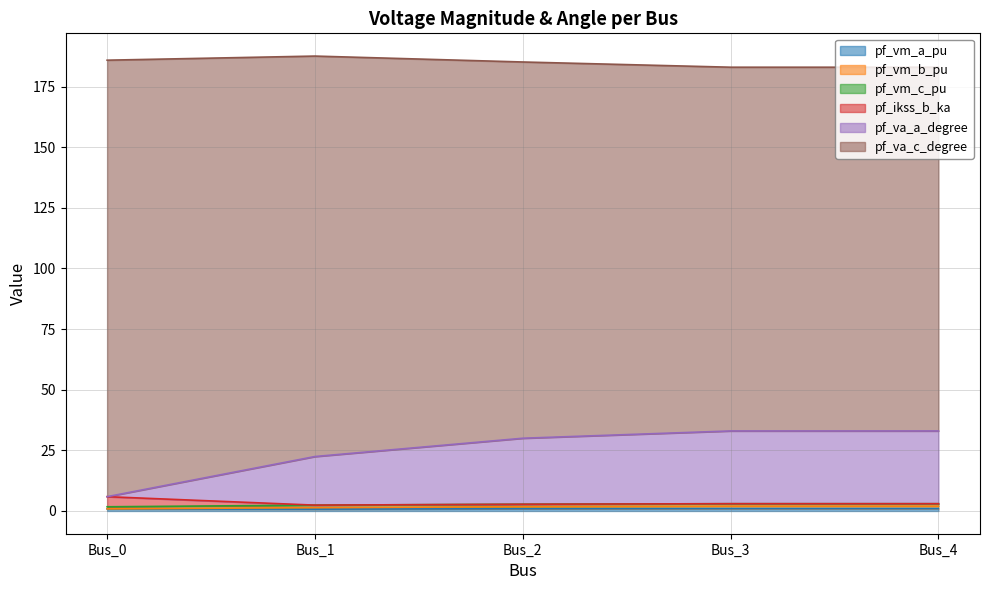

True or false: pf_vm_b_pu and pf_vm_c_pu cross at least once.

False